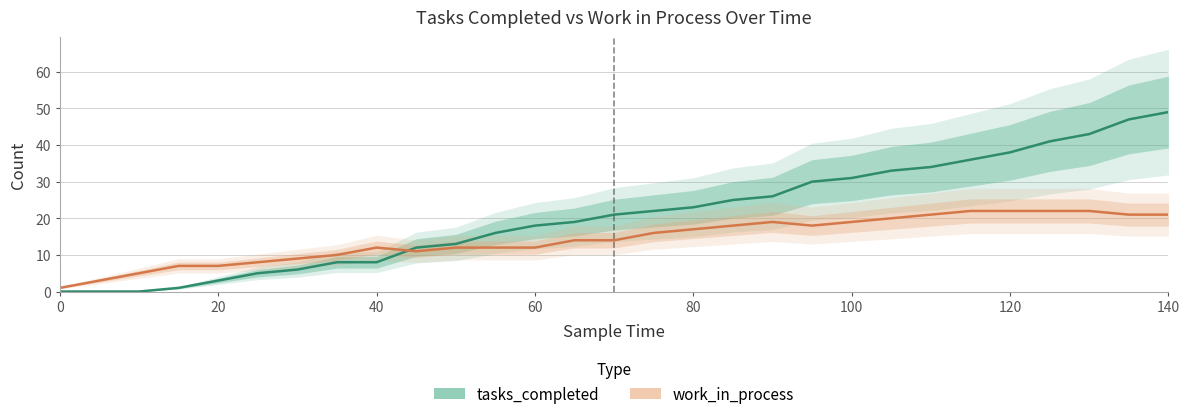

List the series in order of their peak value, highest first.

tasks_completed, work_in_process